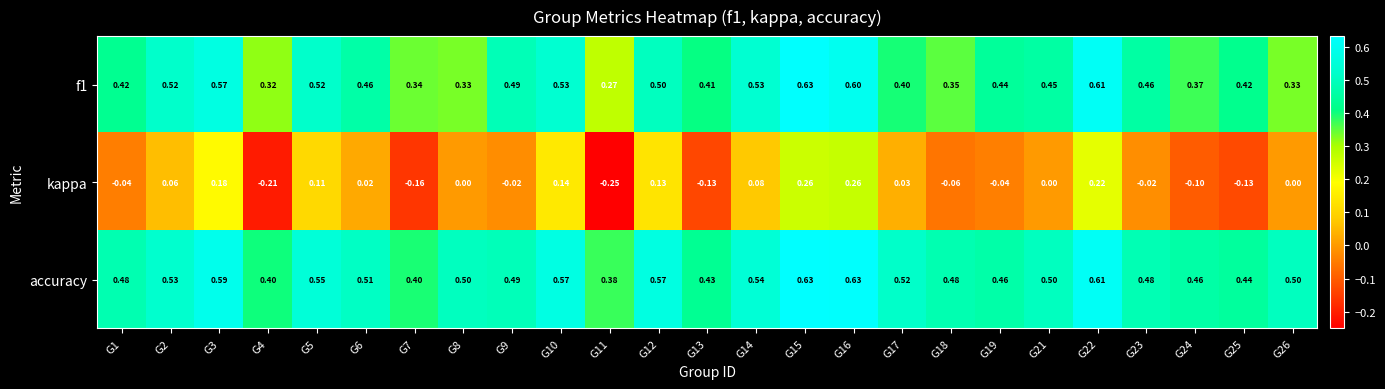

Which series has the widest spread of values?

kappa